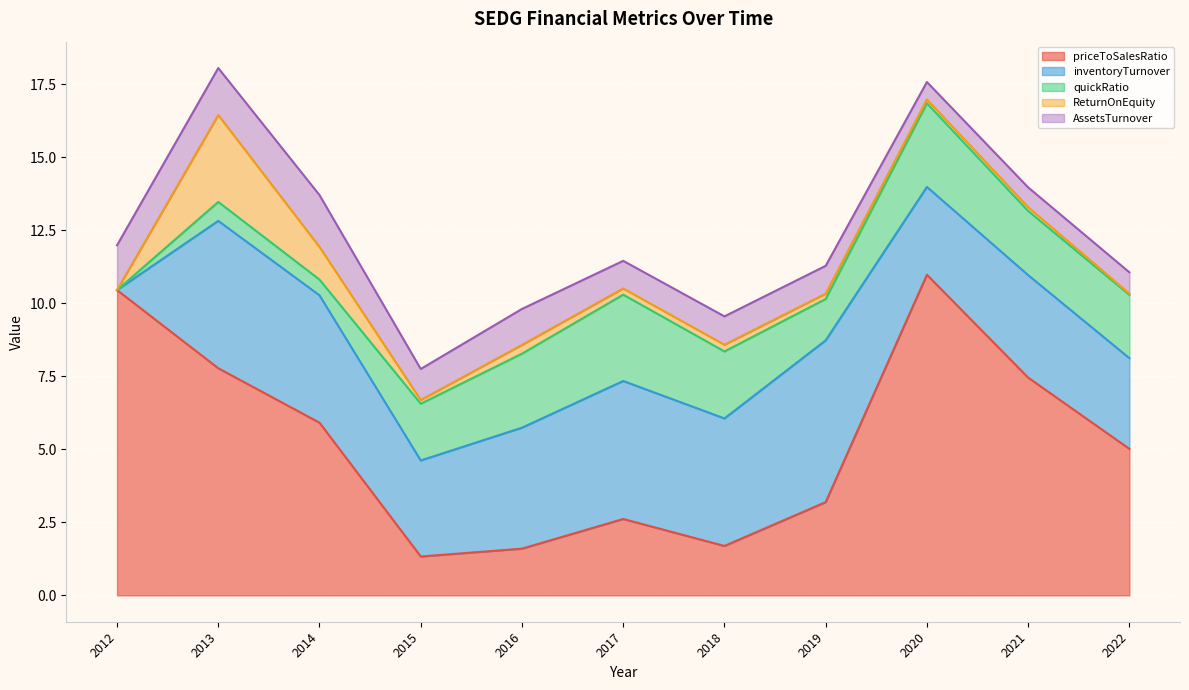

Reading left to right, extract all data points from this chart.

priceToSalesRatio: 2012=10.5	2013=7.8	2014=5.9	2015=1.3	2016=1.6	2017=2.6	2018=1.7	2019=3.2	2020=11.0	2021=7.5	2022=5.0
inventoryTurnover: 2012=0.0	2013=5.0	2014=4.4	2015=3.3	2016=4.1	2017=4.7	2018=4.4	2019=5.5	2020=3.0	2021=3.5	2022=3.1
quickRatio: 2012=0.0	2013=0.6	2014=0.5	2015=1.9	2016=2.5	2017=3.0	2018=2.3	2019=1.4	2020=2.9	2021=2.2	2022=2.2
ReturnOnEquity: 2012=0.0	2013=3.0	2014=1.1	2015=0.1	2016=0.3	2017=0.2	2018=0.2	2019=0.2	2020=0.1	2021=0.1	2022=0.0
AssetsTurnover: 2012=1.5	2013=1.6	2014=1.8	2015=1.1	2016=1.2	2017=0.9	2018=1.0	2019=1.0	2020=0.6	2021=0.7	2022=0.7